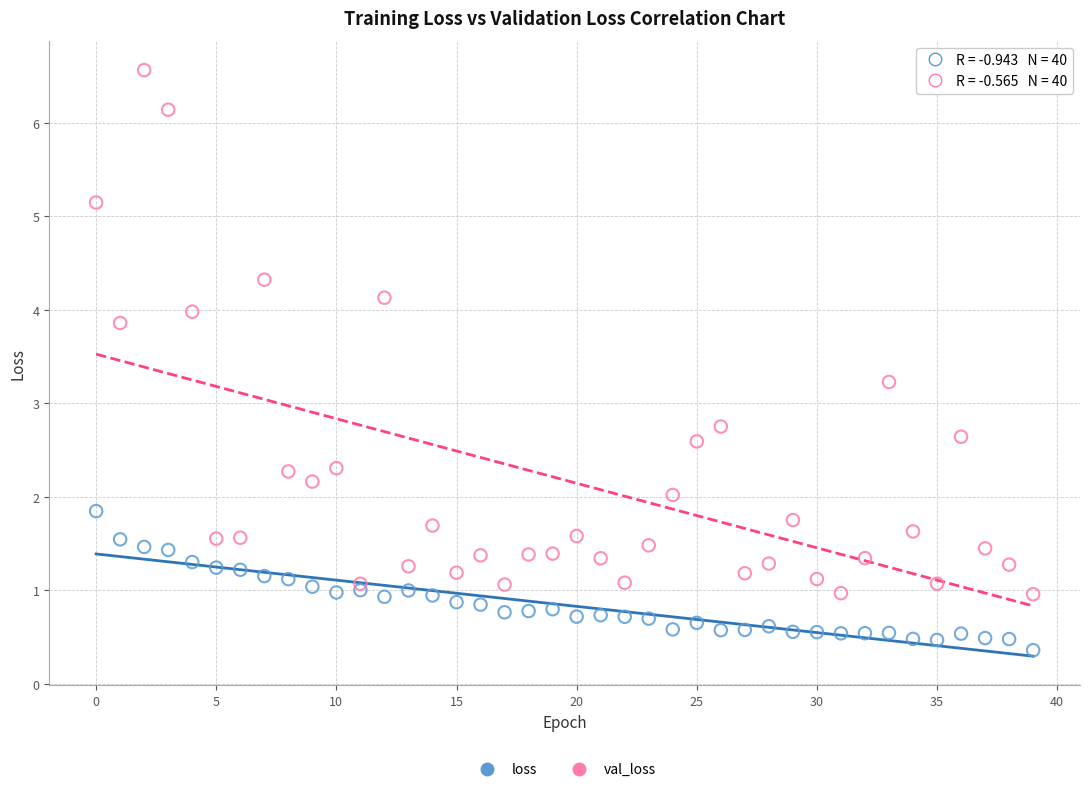

Which series contains the lowest Y value?

loss